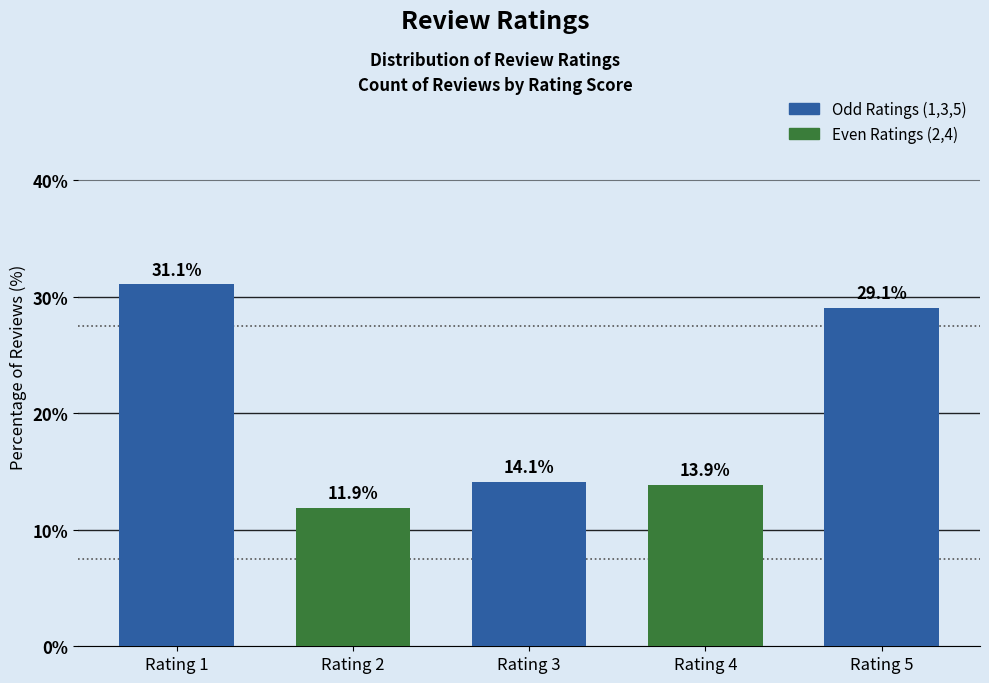

Where is the data nearest to the value 21?

Rating 3